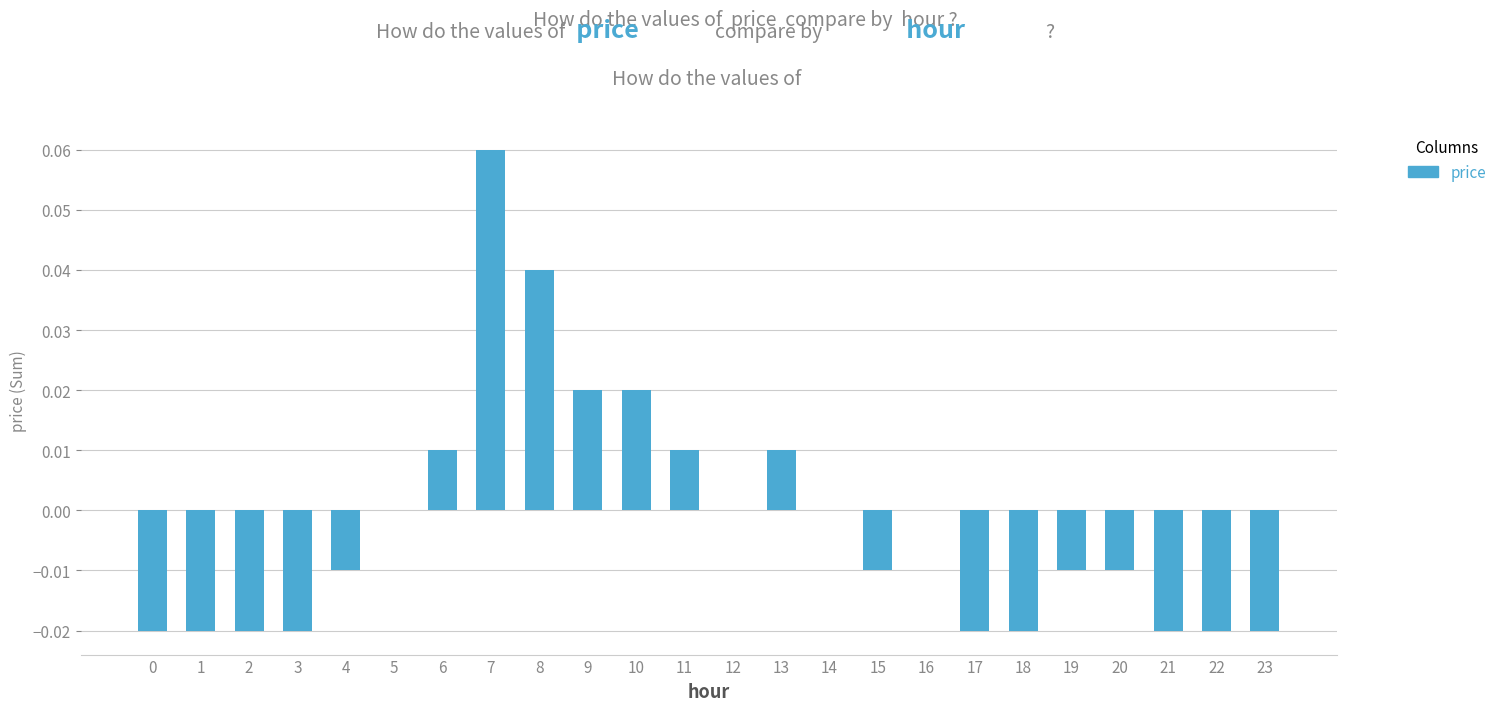

Which label corresponds to the largest value in the chart?

7